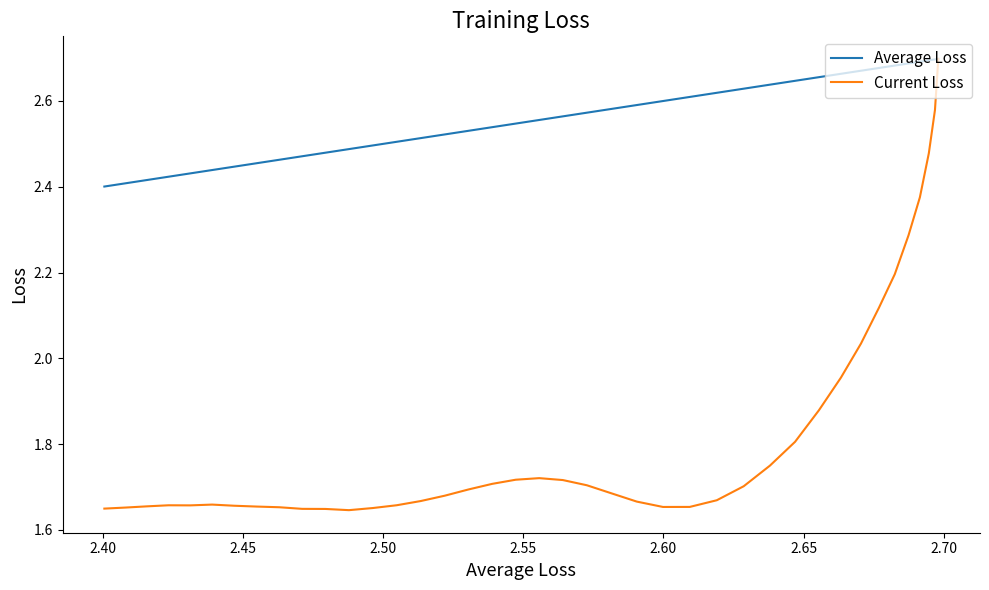

True or false: Average Loss and Current Loss cross at least once.

False